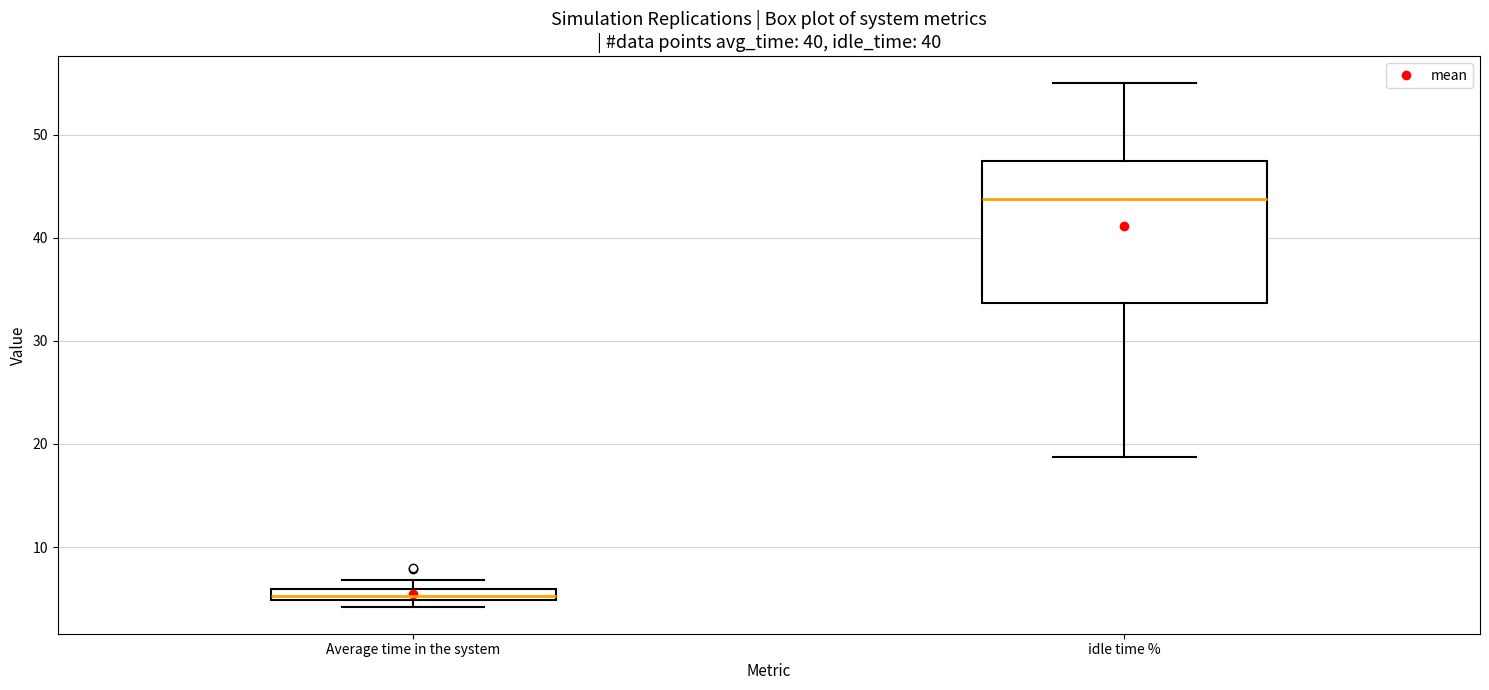

Which box is the tallest, from its lower edge to its upper edge?

idle time %